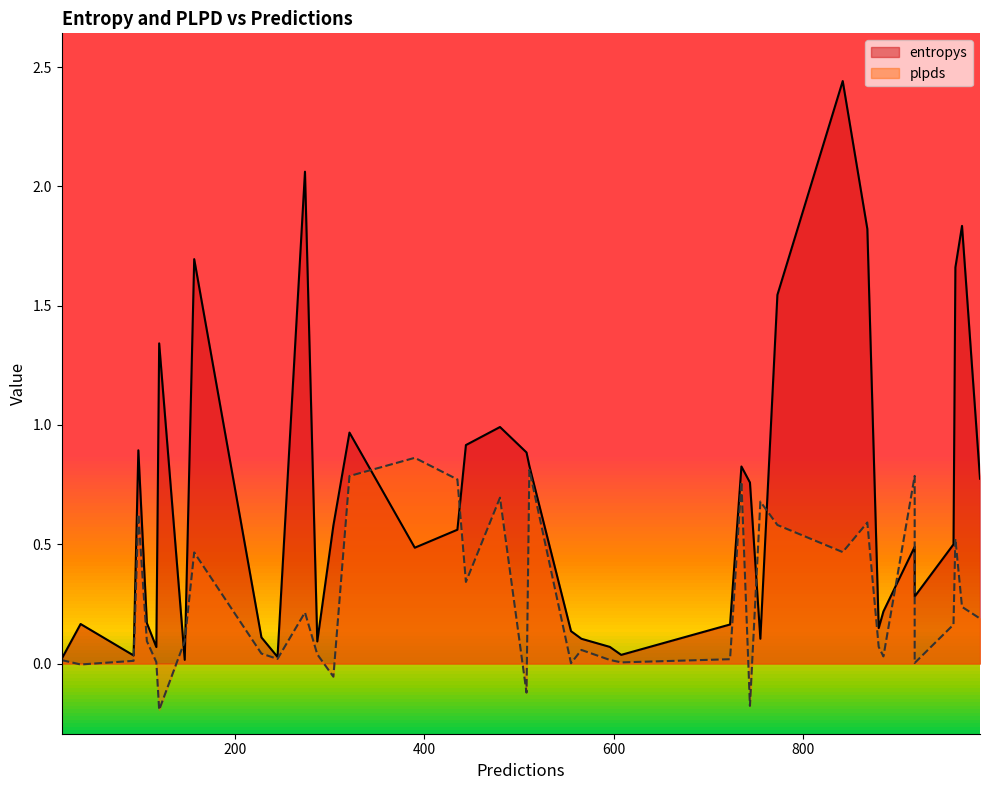

What is the greatest value displayed?

2.4